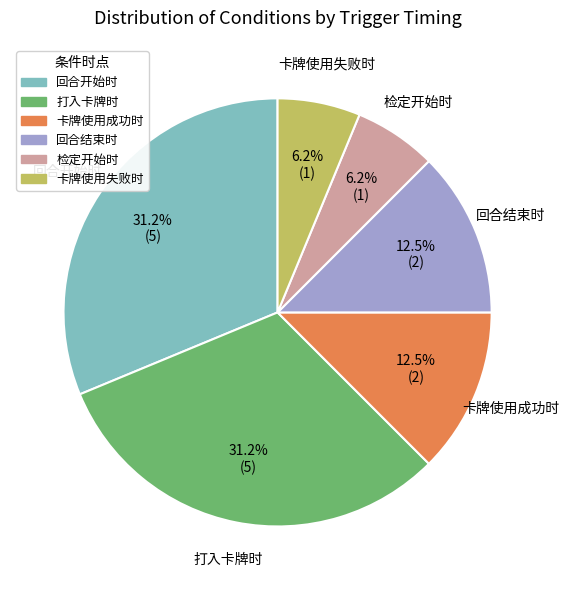

What is the ratio of the value at 打入卡牌时 to the value at 卡牌使用成功时?

2.5